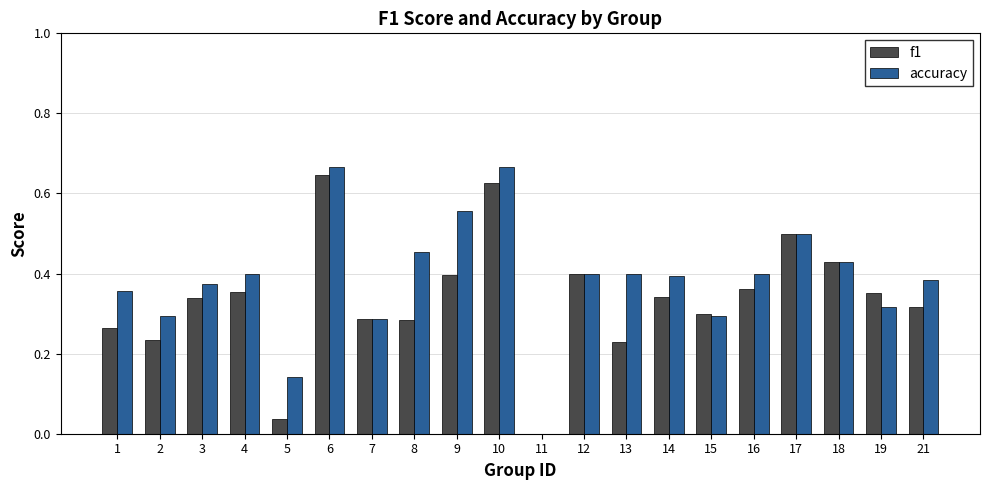

What is the sum of all accuracy values?

7.7